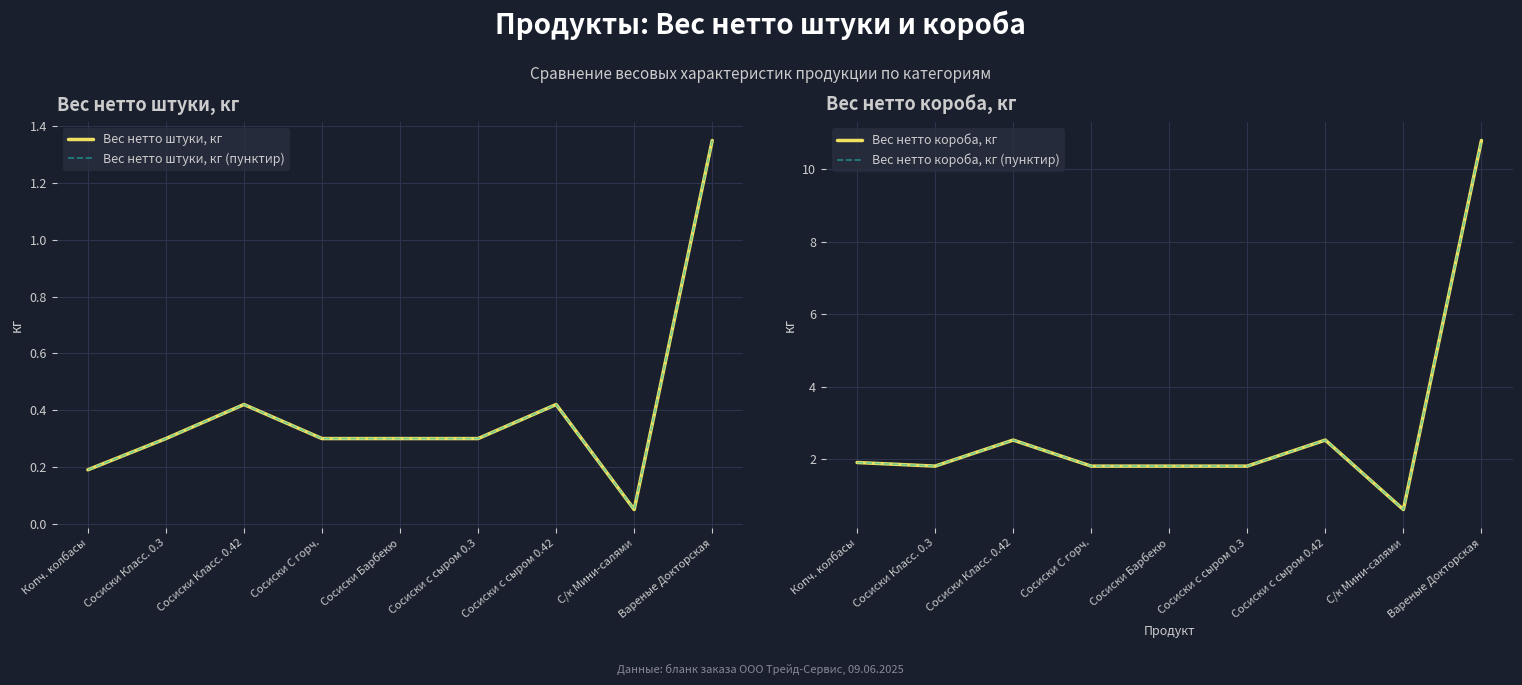

Reading left to right, transcribe all the data shown in this chart.

Вес нетто штуки, кг: 0.2	0.3	0.4	0.3	0.3	0.3	0.4	0.1	1.4
Вес нетто штуки, кг (пунктир): 0.2	0.3	0.4	0.3	0.3	0.3	0.4	0.1	1.4
Вес нетто короба, кг: 1.9	1.8	2.5	1.8	1.8	1.8	2.5	0.6	10.8
Вес нетто короба, кг (пунктир): 1.9	1.8	2.5	1.8	1.8	1.8	2.5	0.6	10.8